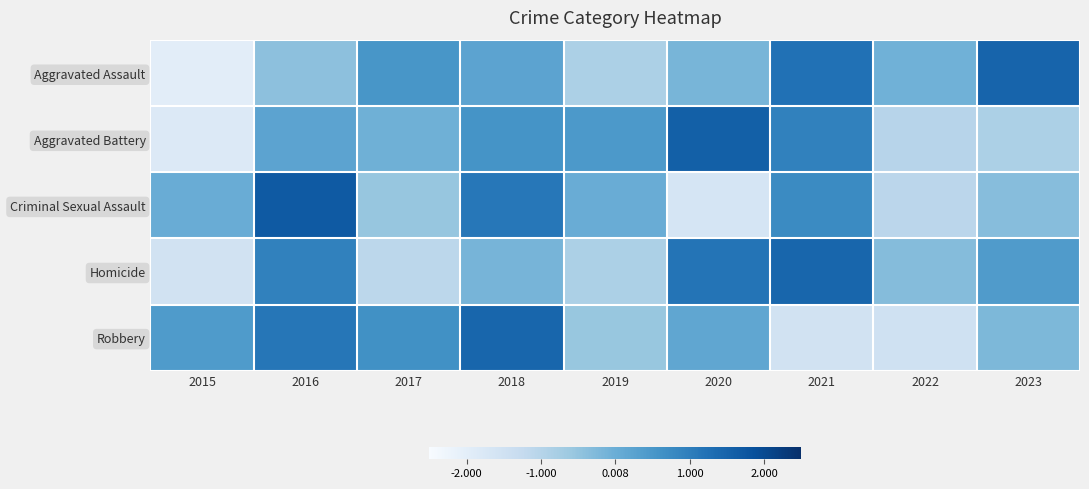

Reading right to left, what are all the values shown in this chart?

Aggravated Assault: 2023=1.5	2022=-0.1	2021=1.2	2020=-0.2	2019=-0.8	2018=0.2	2017=0.5	2016=-0.4	2015=-2.0
Aggravated Battery: 2023=-0.9	2022=-1.0	2021=0.9	2020=1.6	2019=0.4	2018=0.6	2017=-0.0	2016=0.2	2015=-1.8
Criminal Sexual Assault: 2023=-0.3	2022=-1.1	2021=0.8	2020=-1.6	2019=0.0	2018=1.1	2017=-0.5	2016=1.7	2015=0.0
Homicide: 2023=0.4	2022=-0.3	2021=1.5	2020=1.2	2019=-0.8	2018=-0.1	2017=-1.1	2016=0.9	2015=-1.6
Robbery: 2023=-0.2	2022=-1.5	2021=-1.5	2020=0.2	2019=-0.6	2018=1.5	2017=0.6	2016=1.1	2015=0.4